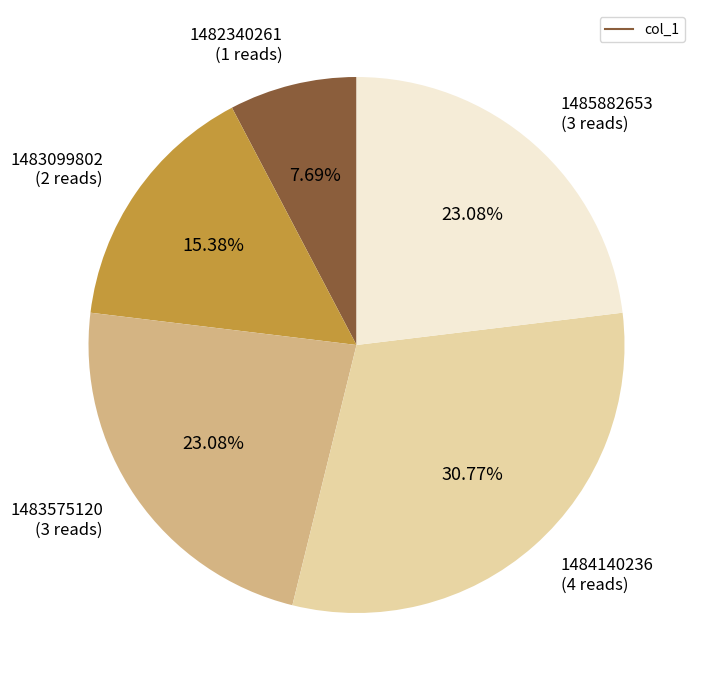

Is there any slice that represents more than half of the pie?

No